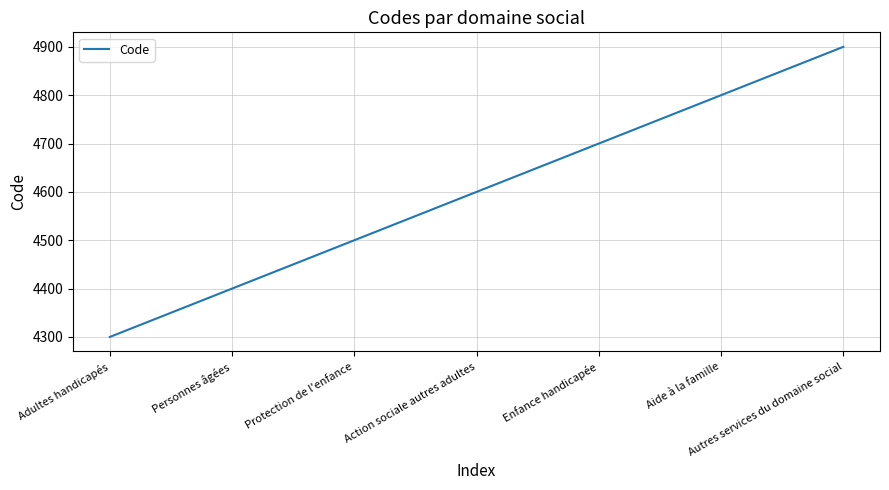

The chart shows a value of 2906 at Action sociale autres adultes. True or false?

False